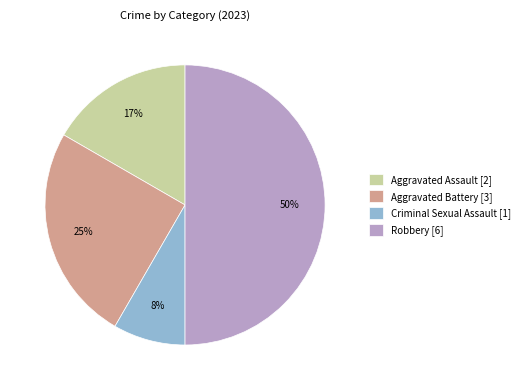

To the nearest percent, what is the difference between the Criminal Sexual Assault and Robbery slice percentages?

42%